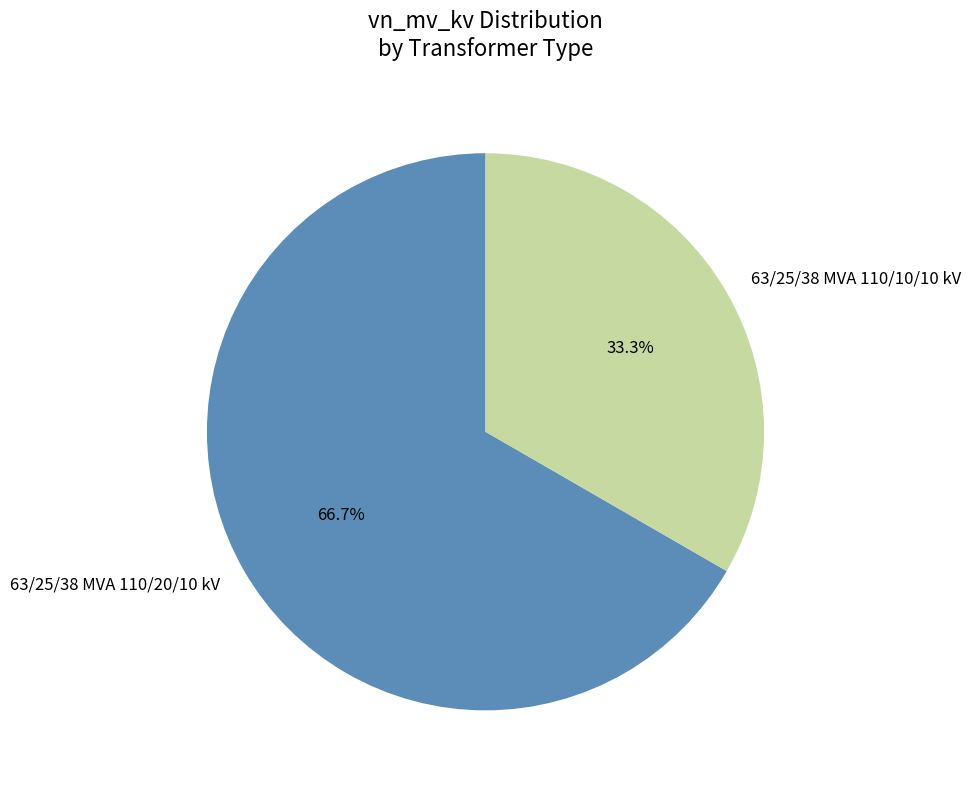

Is it true that 63/25/38 MVA 110/10/10 kV is 33% of the pie?

True